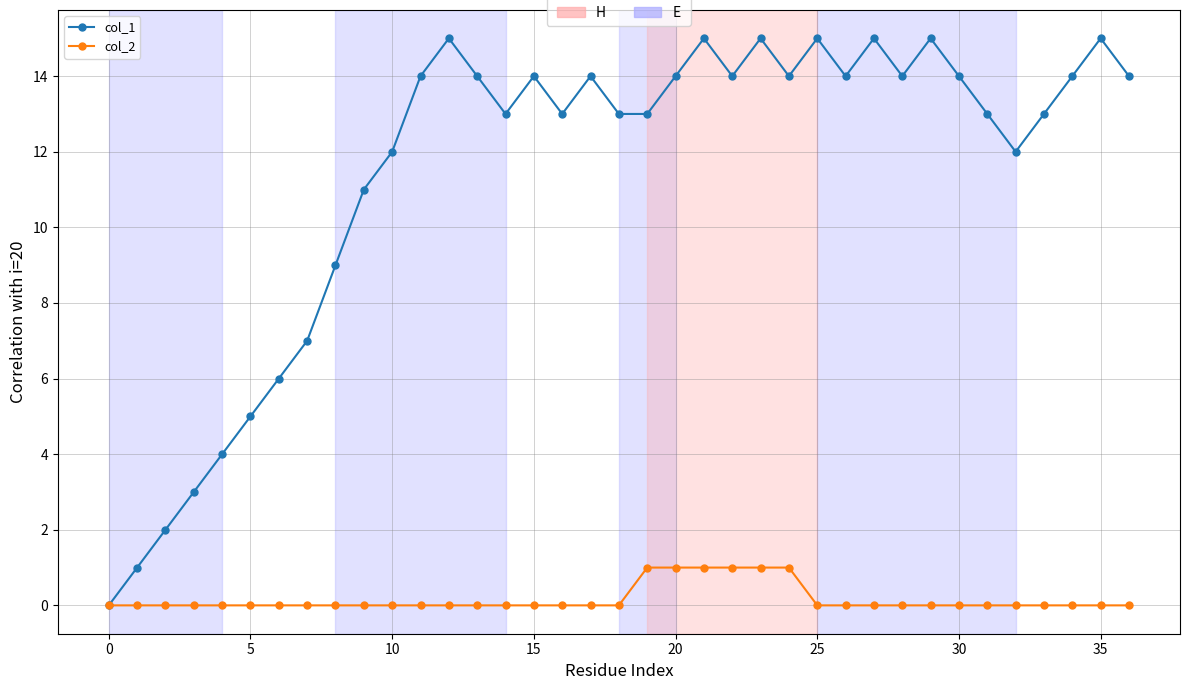

Which series has the largest total across all categories?

col_1